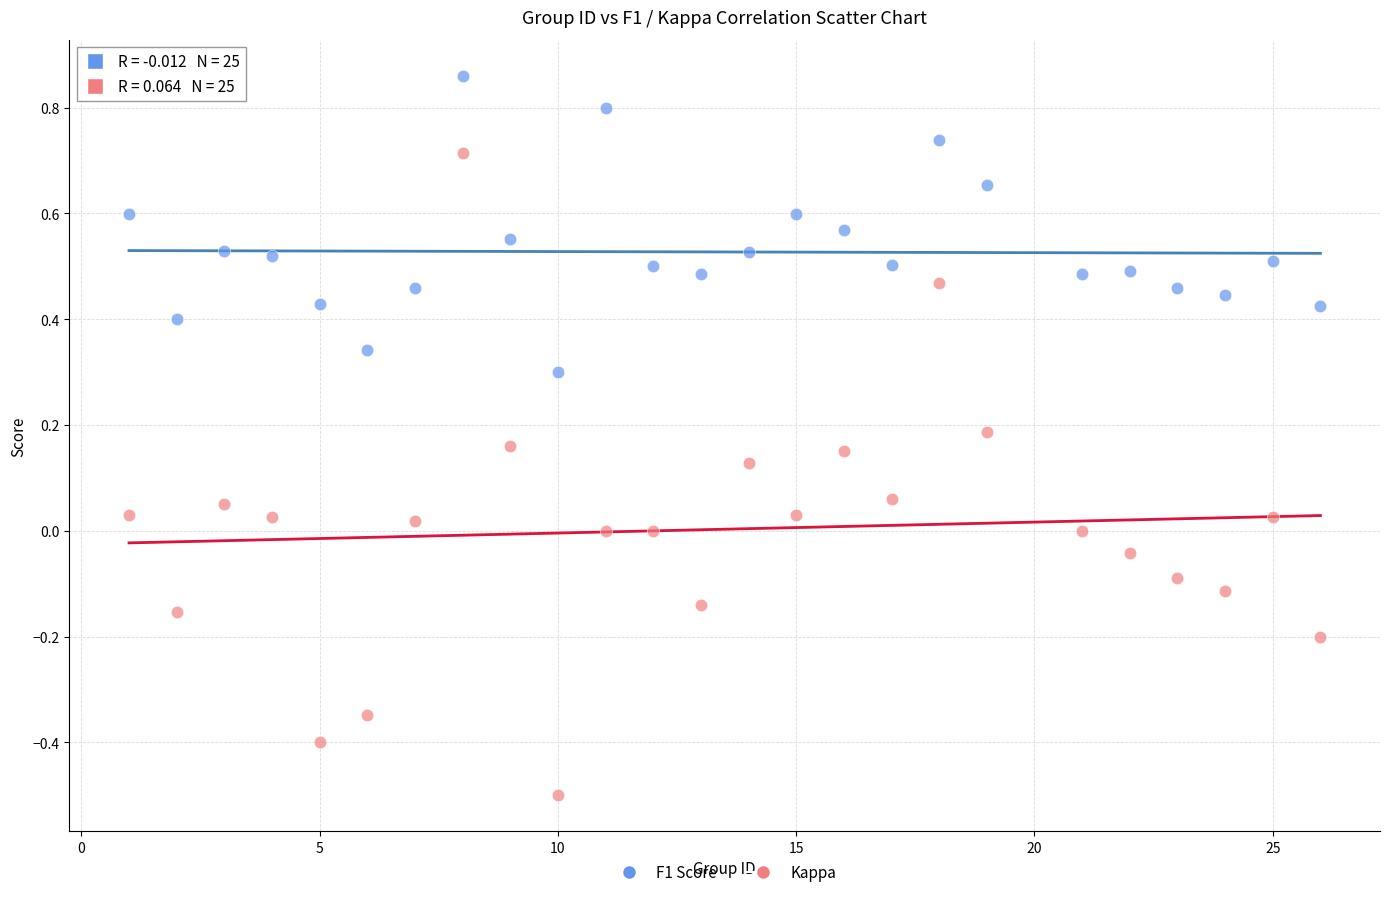

Which series contains the lowest Y value?

Kappa